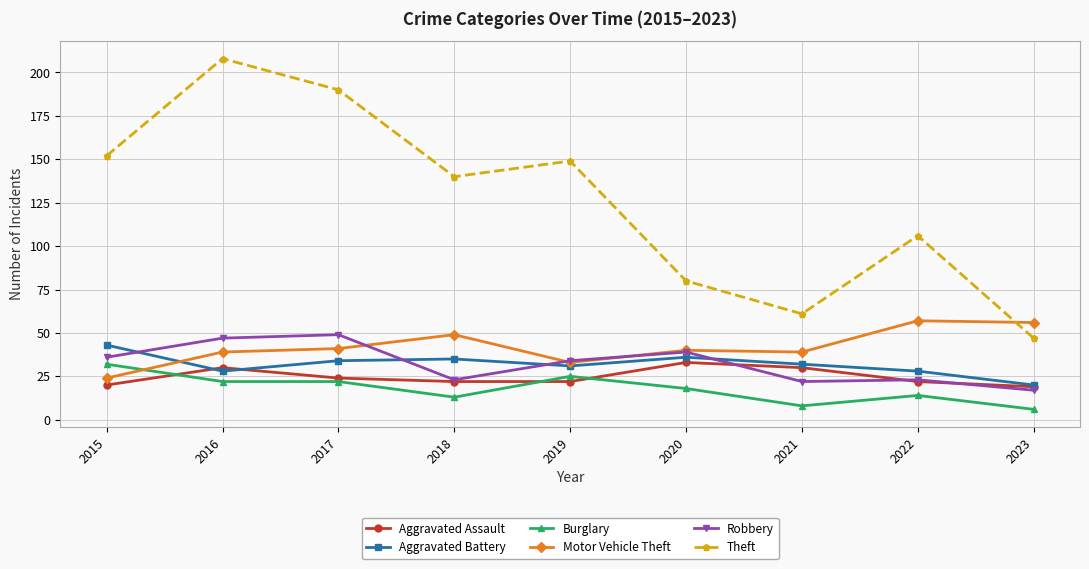

True or false: Robbery and Burglary intersect in this chart.

False